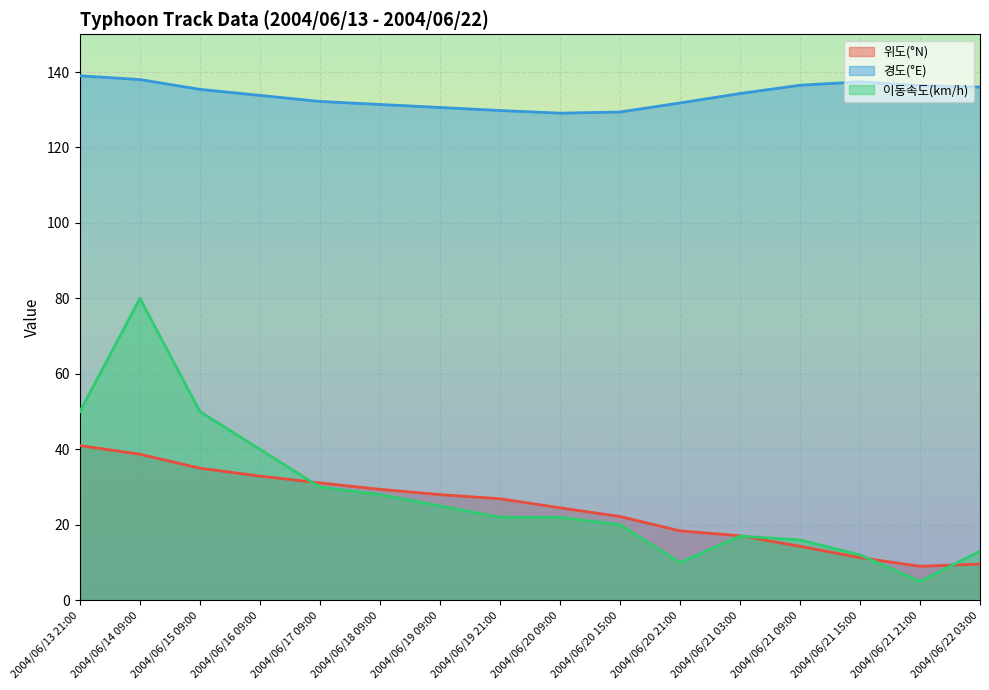

At which label does 이동속도(km/h) first exceed 22?

2004/06/13 21:00